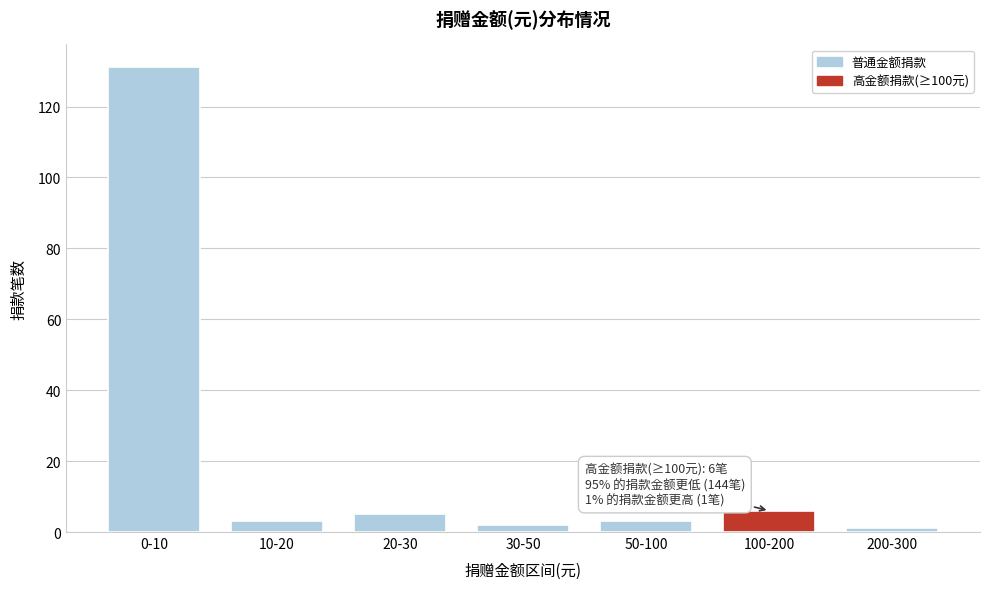

Reading right to left, what are all the values shown in this chart?

200-300=1	100-200=6	50-100=3	30-50=2	20-30=5	10-20=3	0-10=131